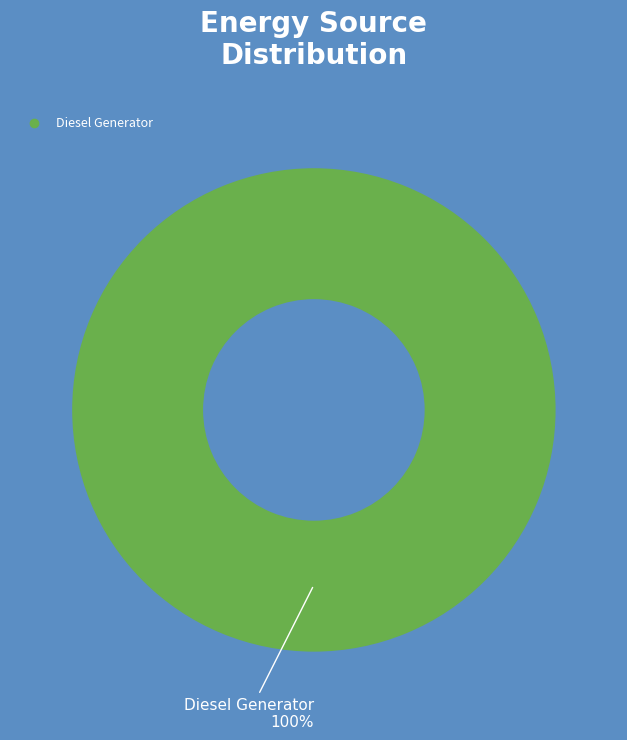

Is there any slice that represents more than half of the pie?

Yes